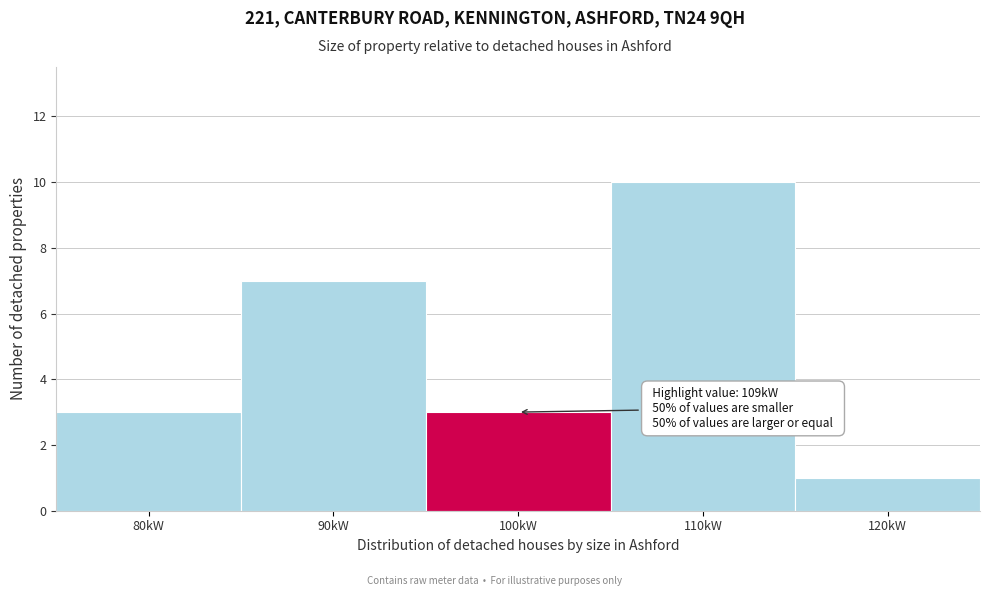

Reading left to right, what are all the values shown in this chart?

3	7	3	10	1